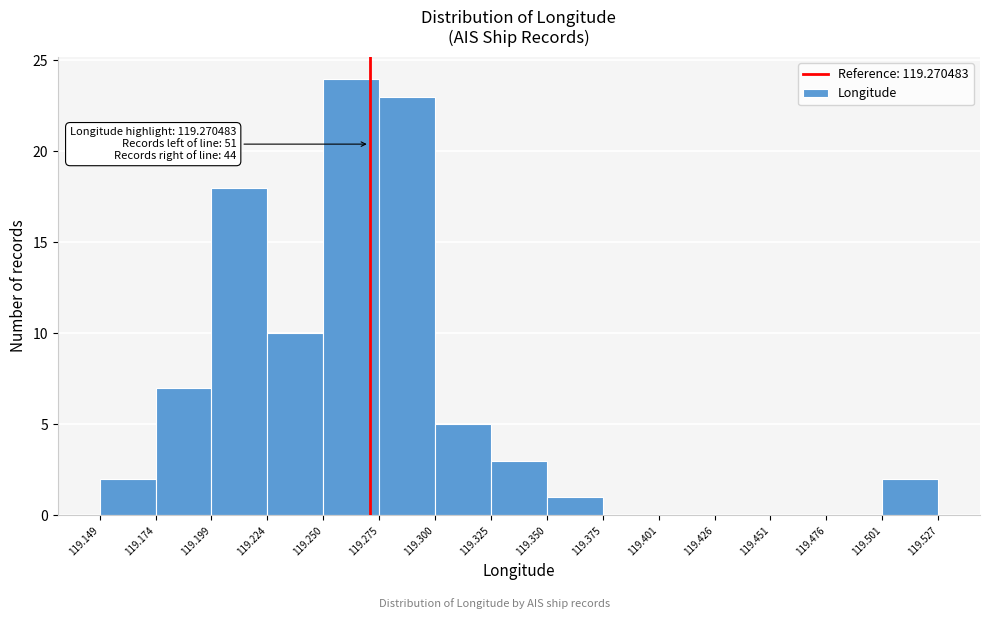

Over which range of the x-axis is the bar tallest?

119.250 to 119.275